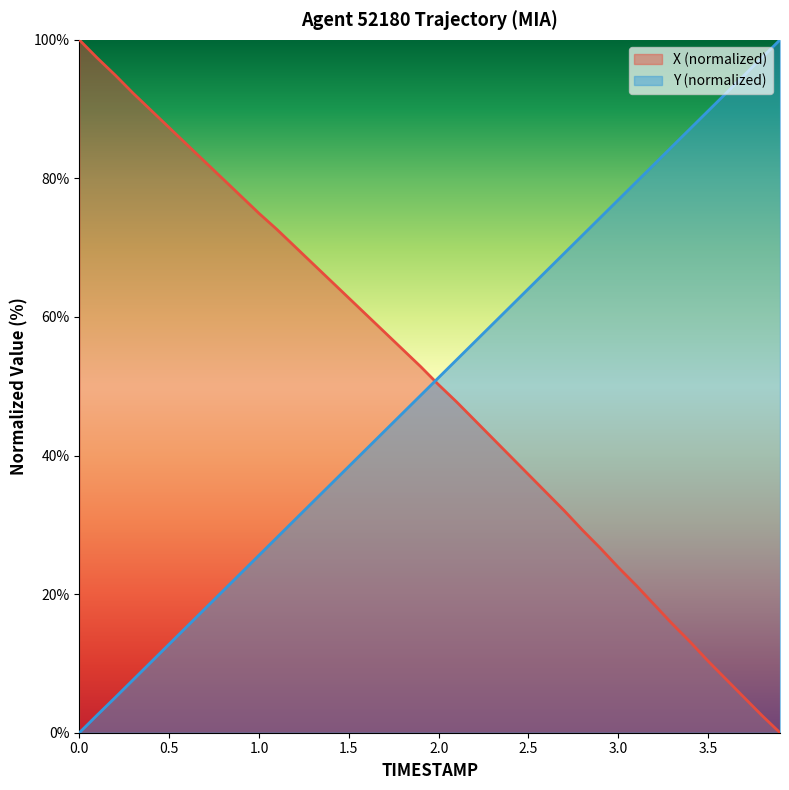

True or false: Y (normalized) and X (normalized) cross at least once.

True